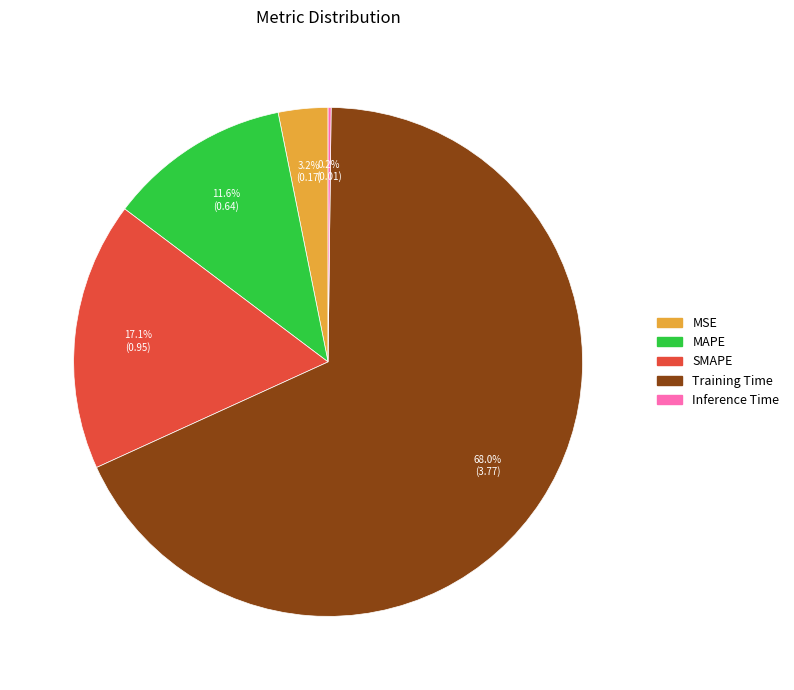

Which slice is the largest?

Training Time